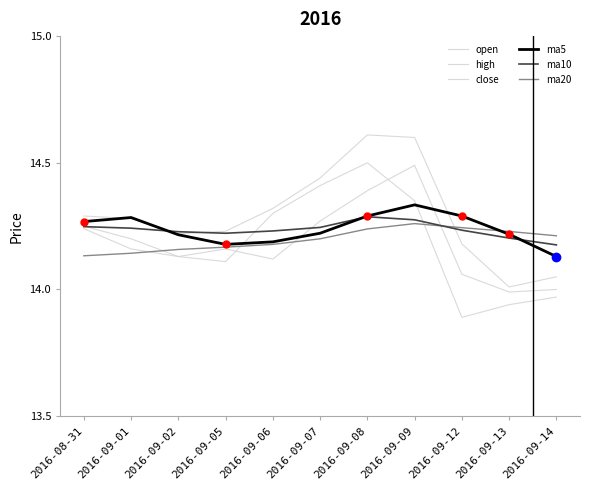

How many lines are shown in the chart?

6